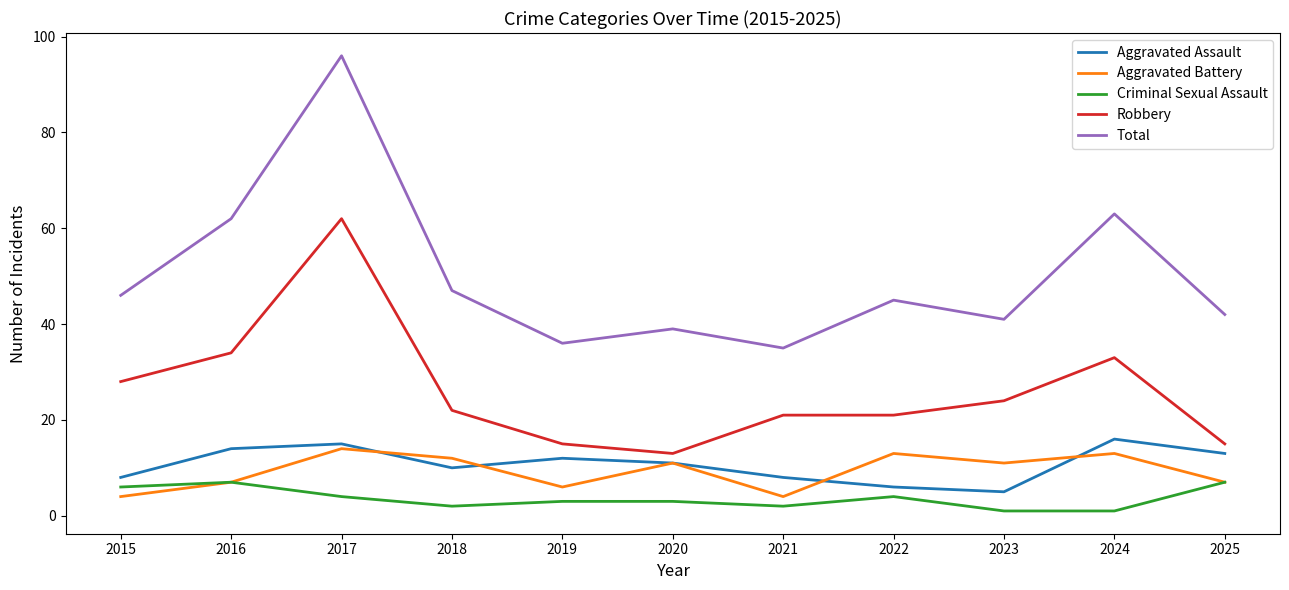

Which series has the largest total across all categories?

Total